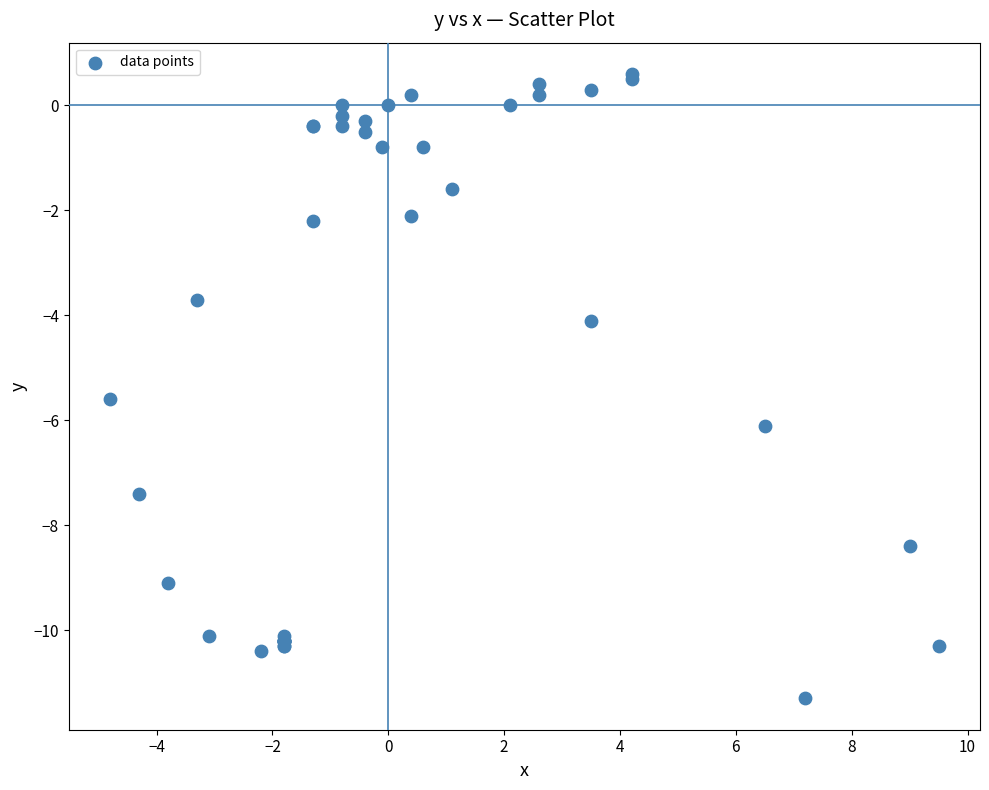

What Y value in the scatter plot is closest to -5?

-5.6